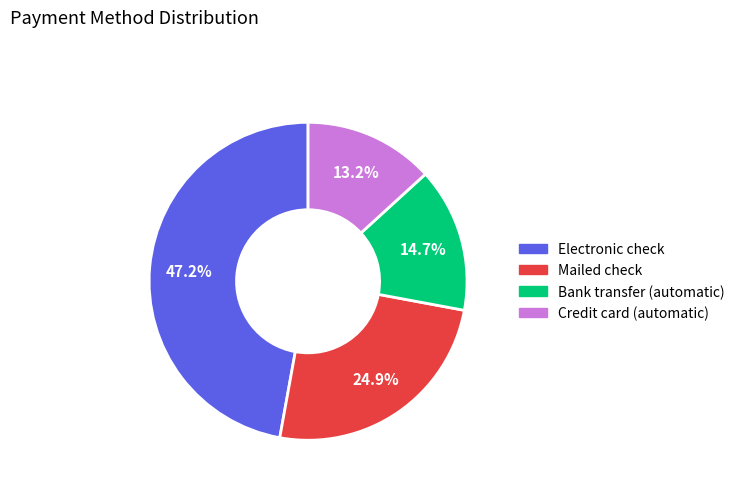

What is the smallest slice in the pie chart?

Credit card (automatic)